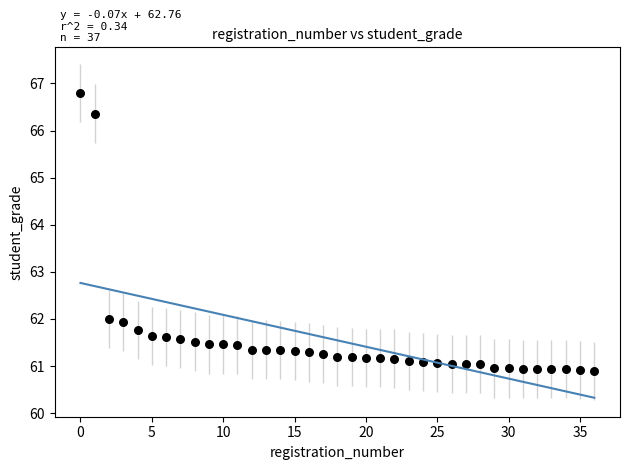

What is the range of Y values (max minus min)?

5.9